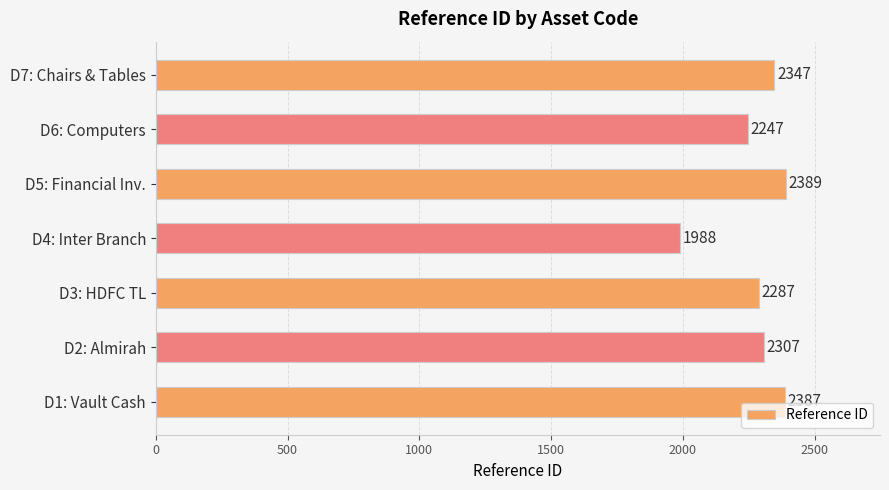

The chart shows a value of 3706 at D5: Financial Inv.. True or false?

False